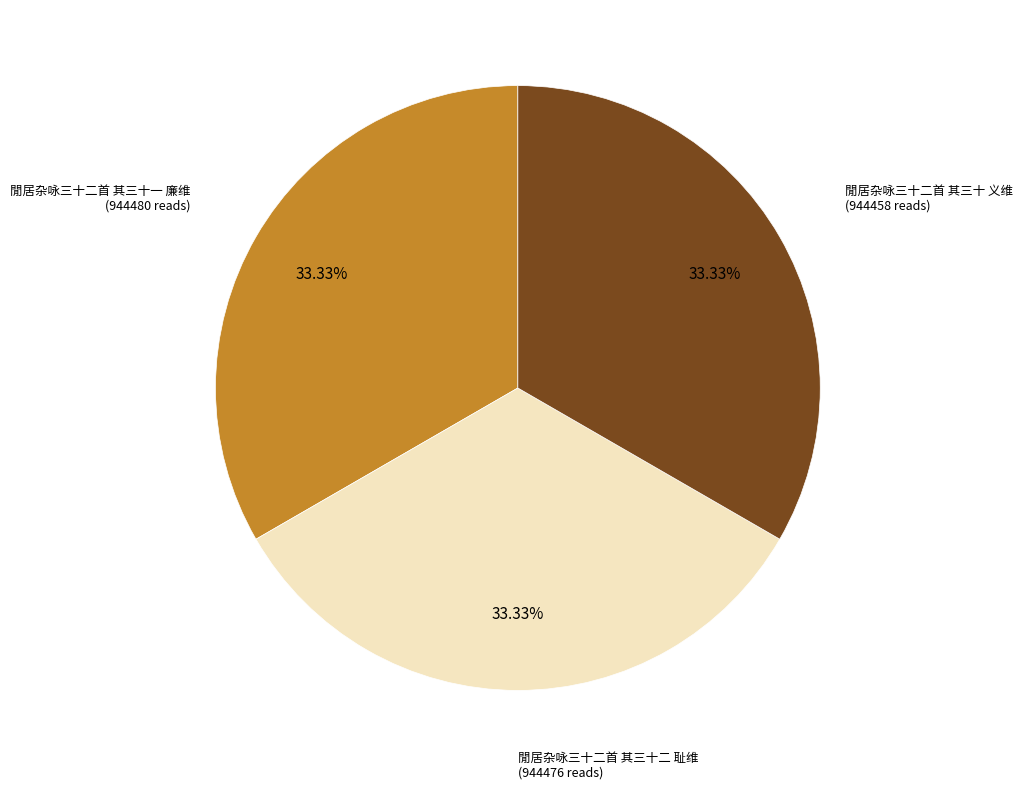

How many segments does this pie chart have?

3